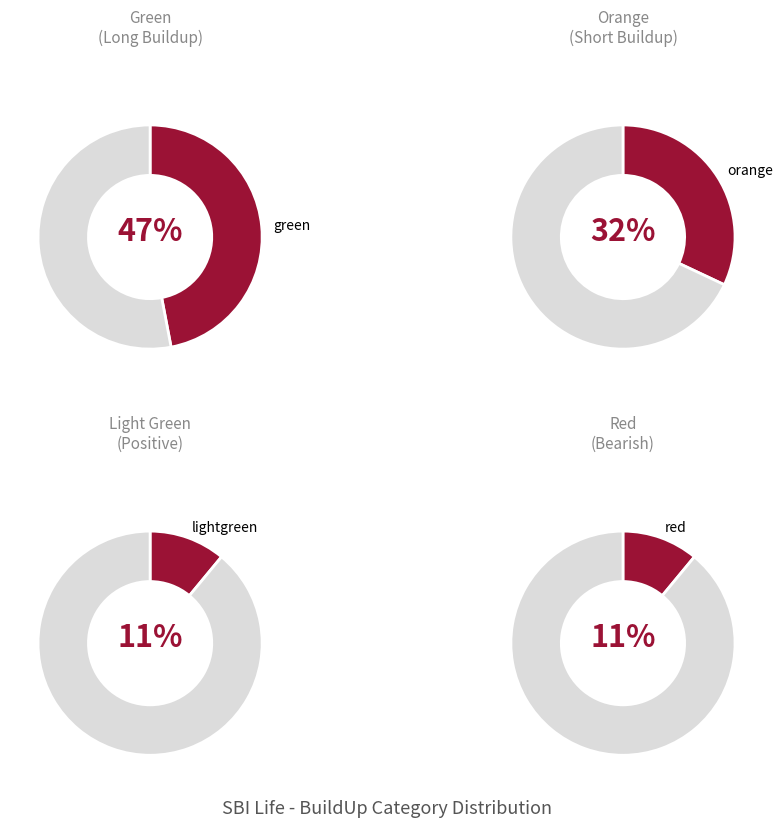

To the nearest percent, what portion does red represent?

11%